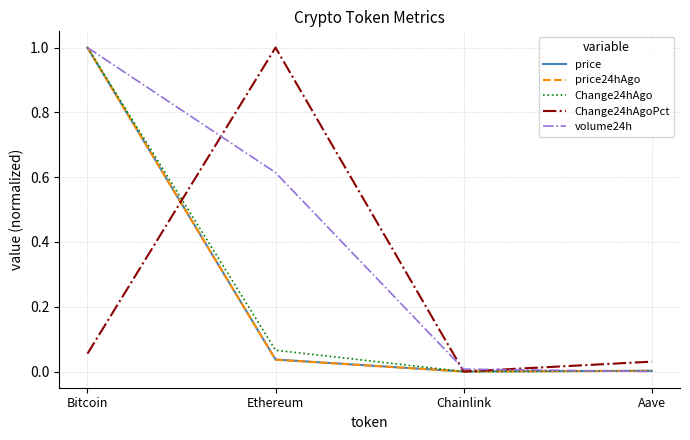

Which category has the highest value in the price series?

Bitcoin